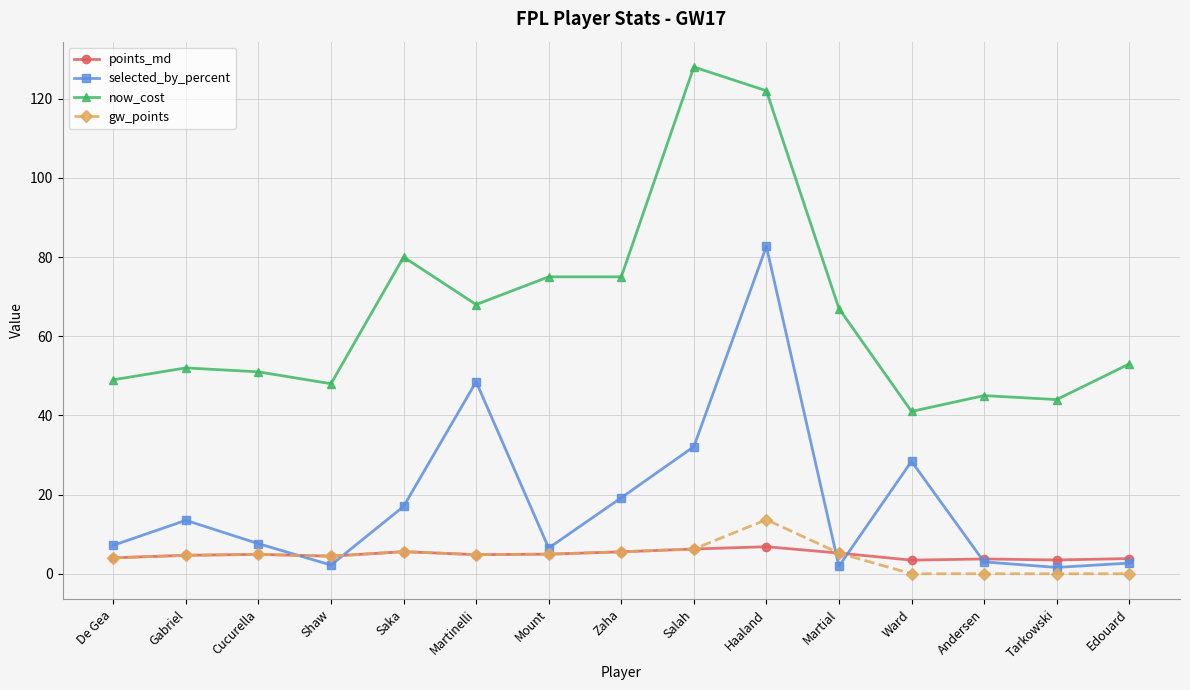

The now_cost series shows 128.0 at Salah. True or false?

True